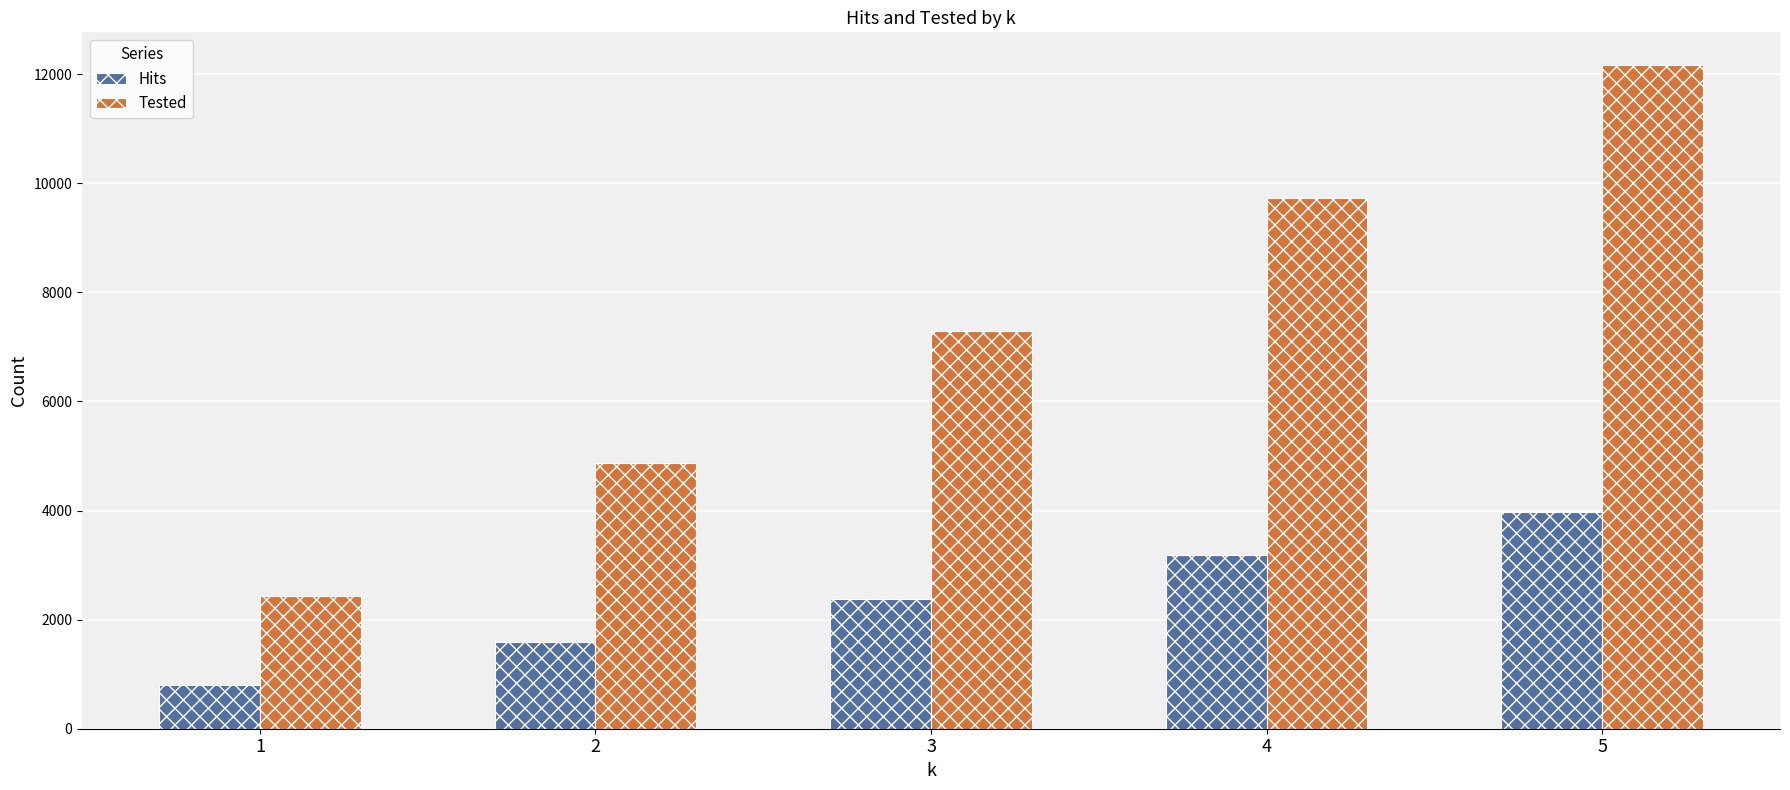

Rank the categories by Tested value from highest to lowest.

5, 4, 3, 2, 1